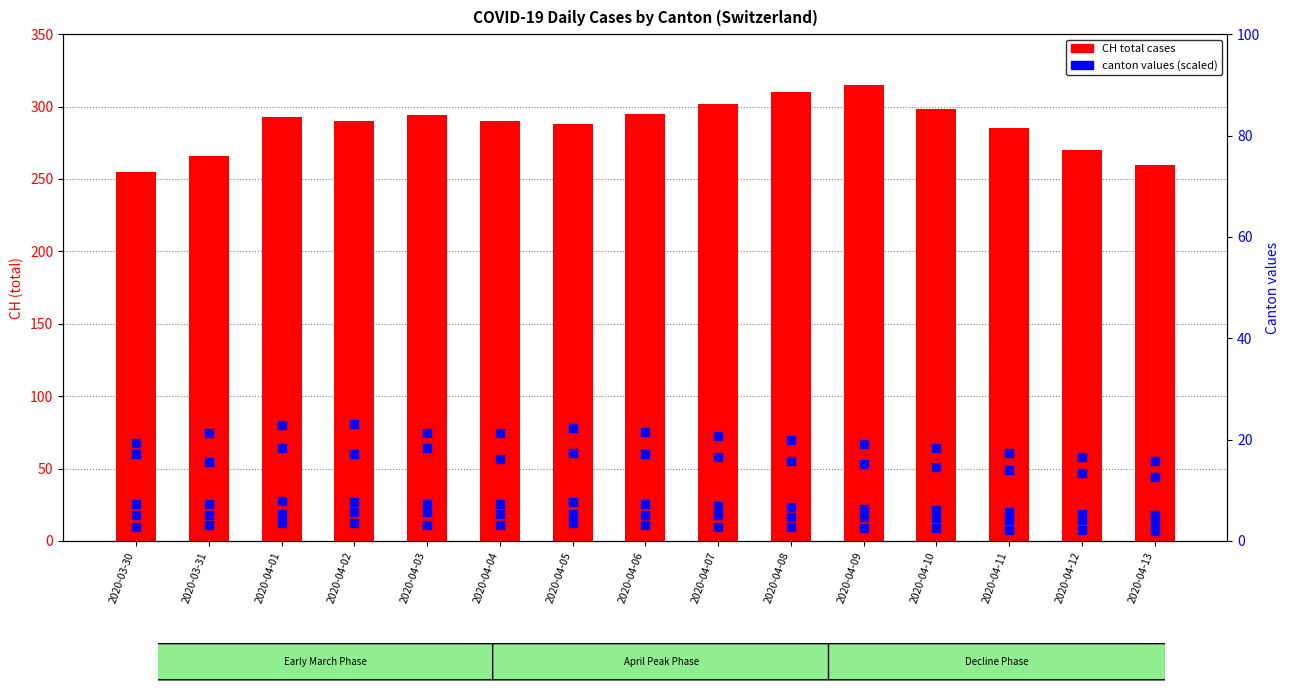

Which series has the largest total across all categories?

CH (total cases)